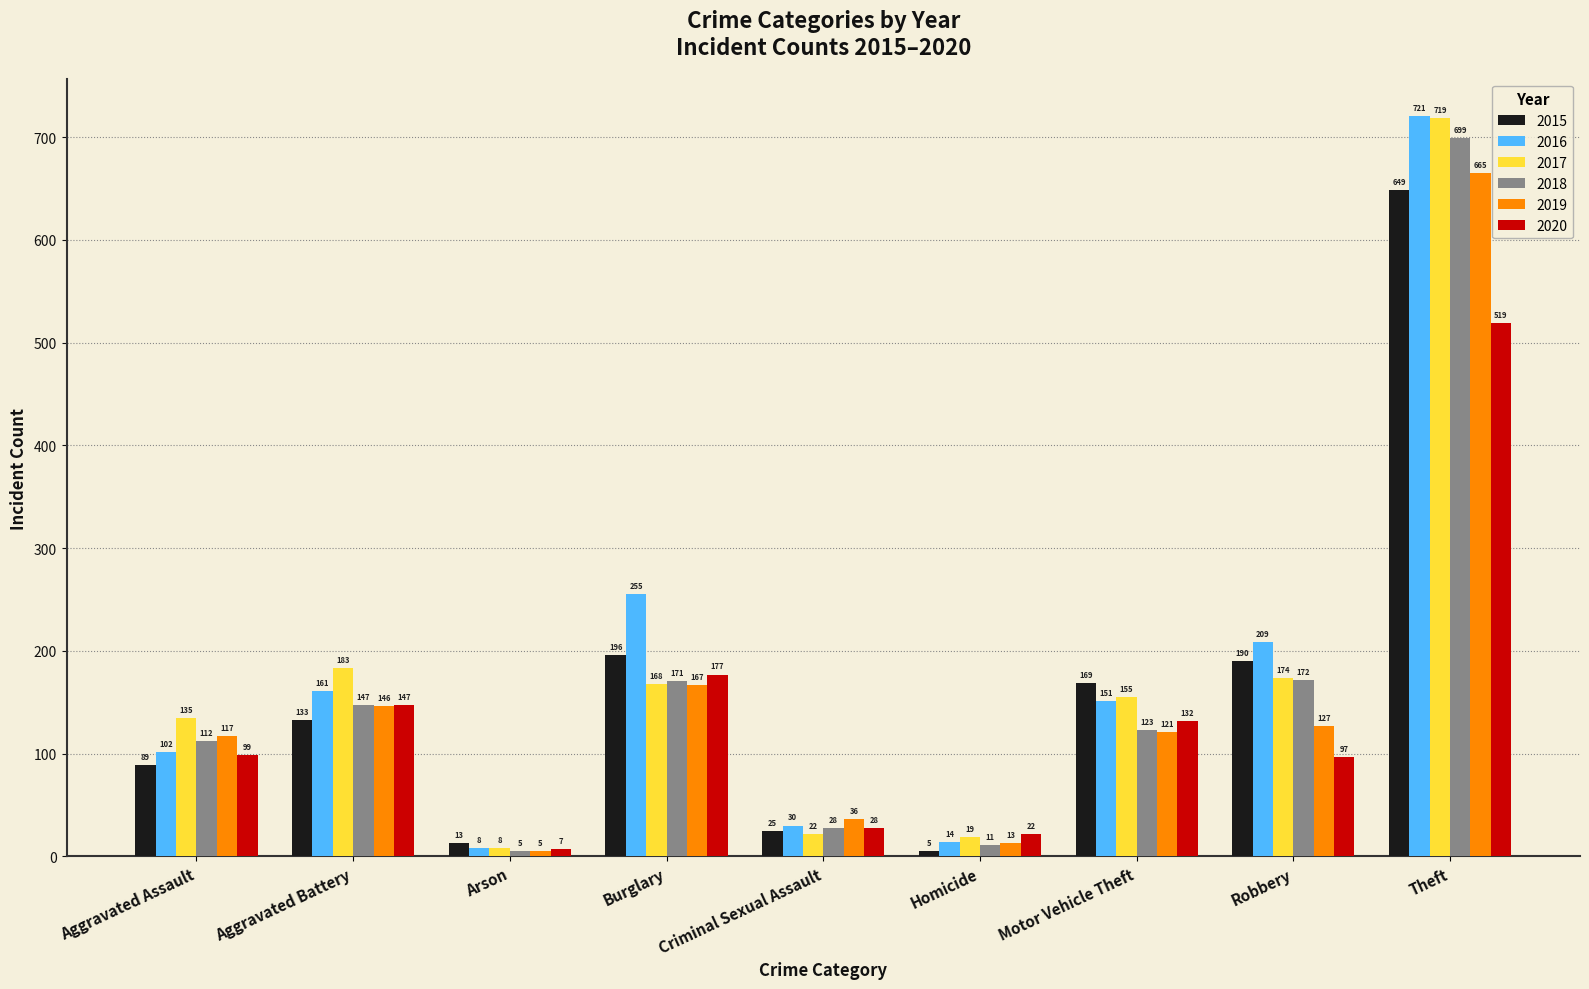

What is the highest value of the 2016 series?

721